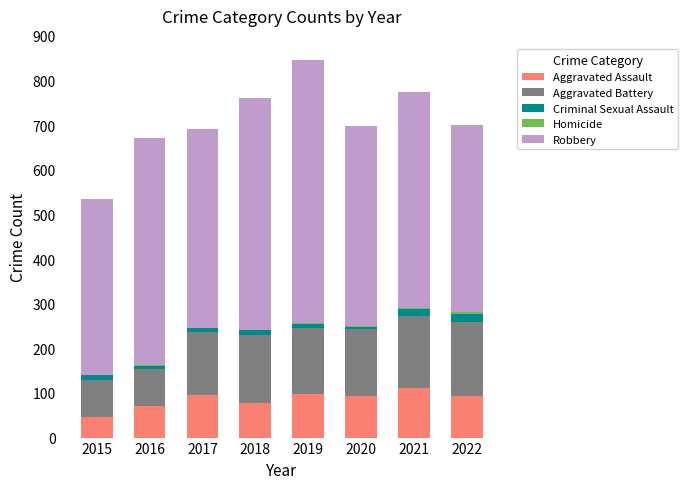

What is the highest value of the Aggravated Assault series?

110